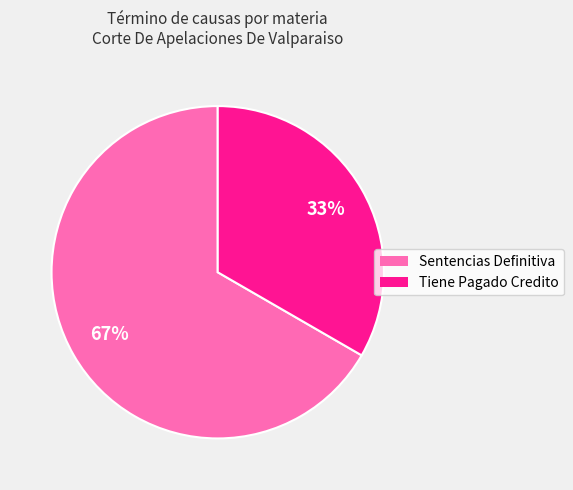

How many segments does this pie chart have?

2